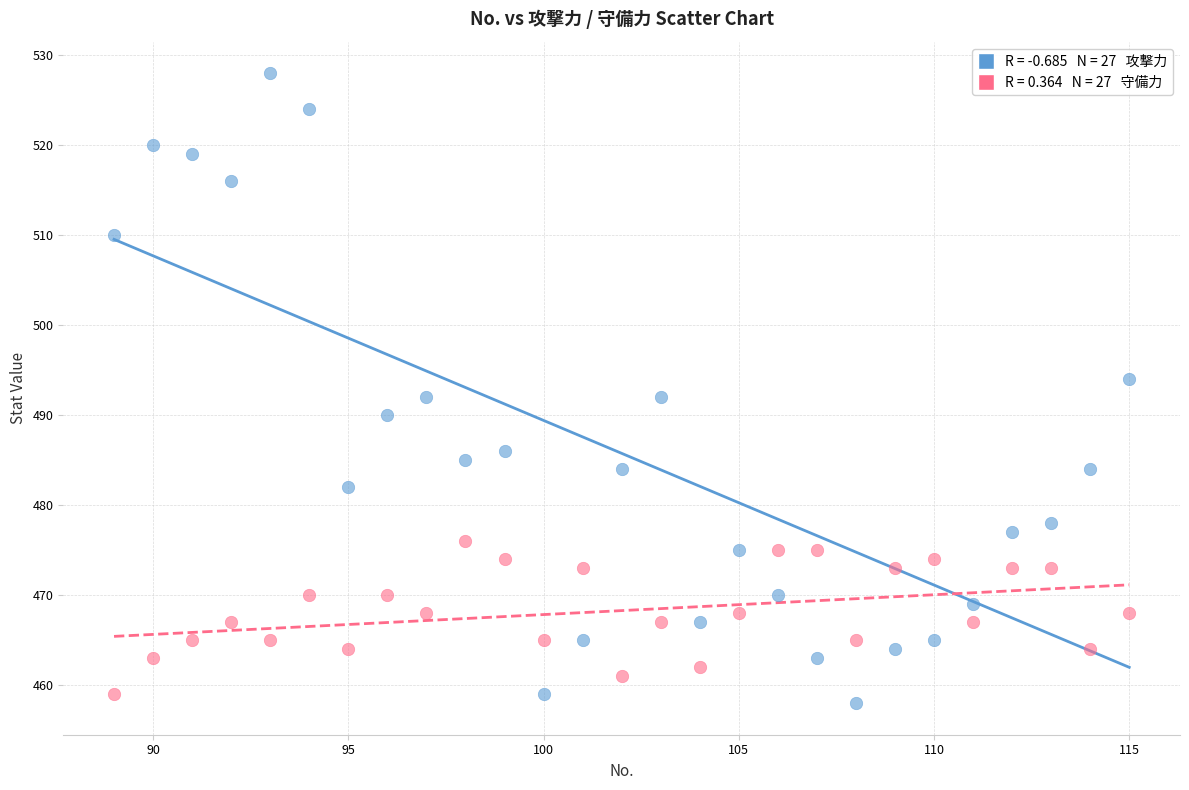

Across all data points, what is the range of Y values (max minus min)?

70